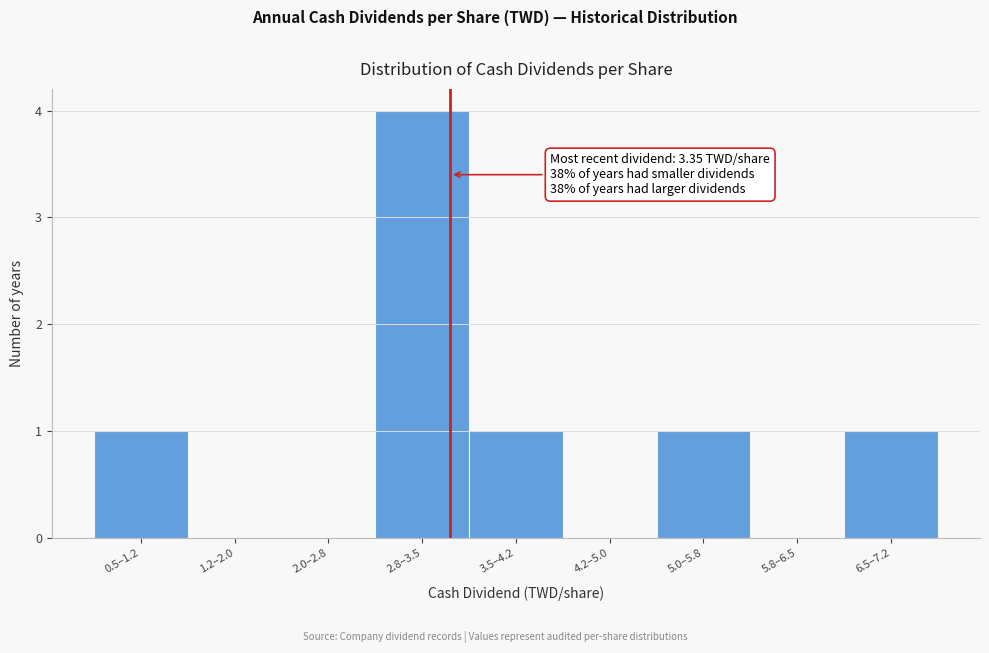

Reading left to right, transcribe all the data shown in this chart.

0.5–1.2=1	1.2–2.0=0	2.0–2.8=0	2.8–3.5=4	3.5–4.2=1	4.2–5.0=0	5.0–5.8=1	5.8–6.5=0	6.5–7.2=1